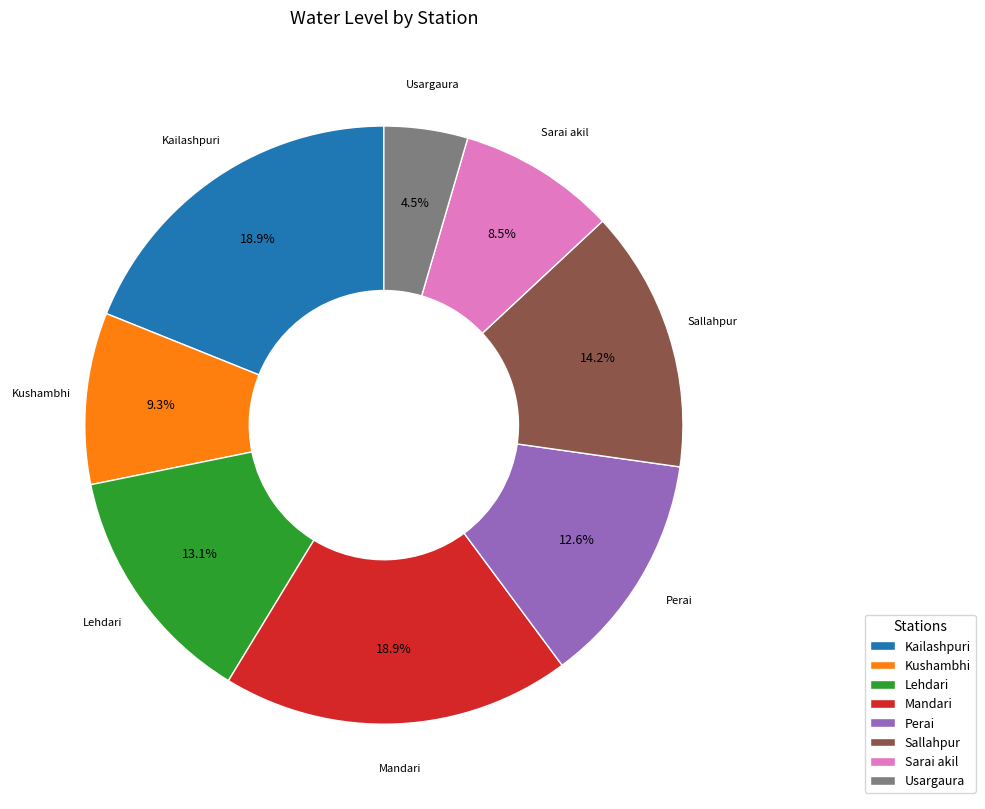

How many slices are in this pie chart?

8